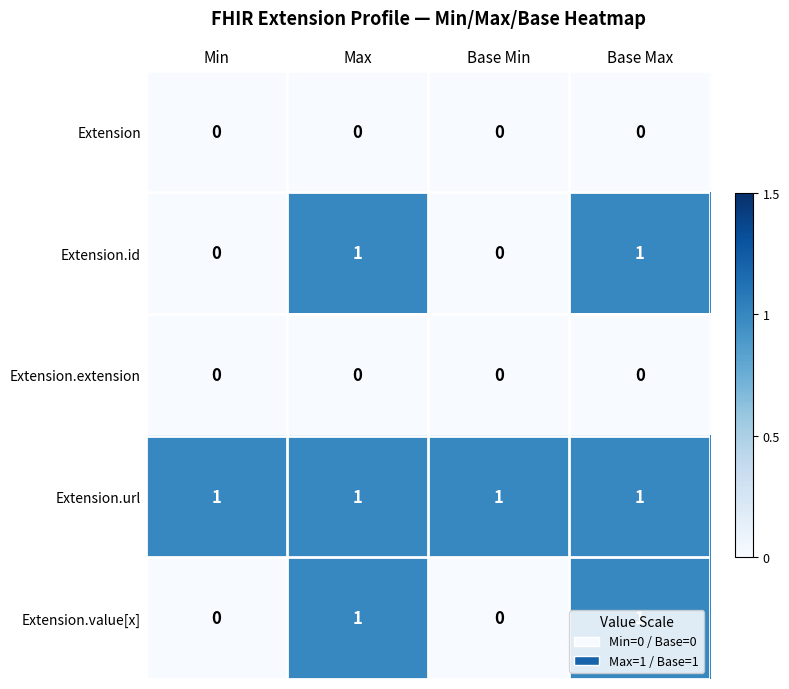

Which series has the largest total across all categories?

Extension.url